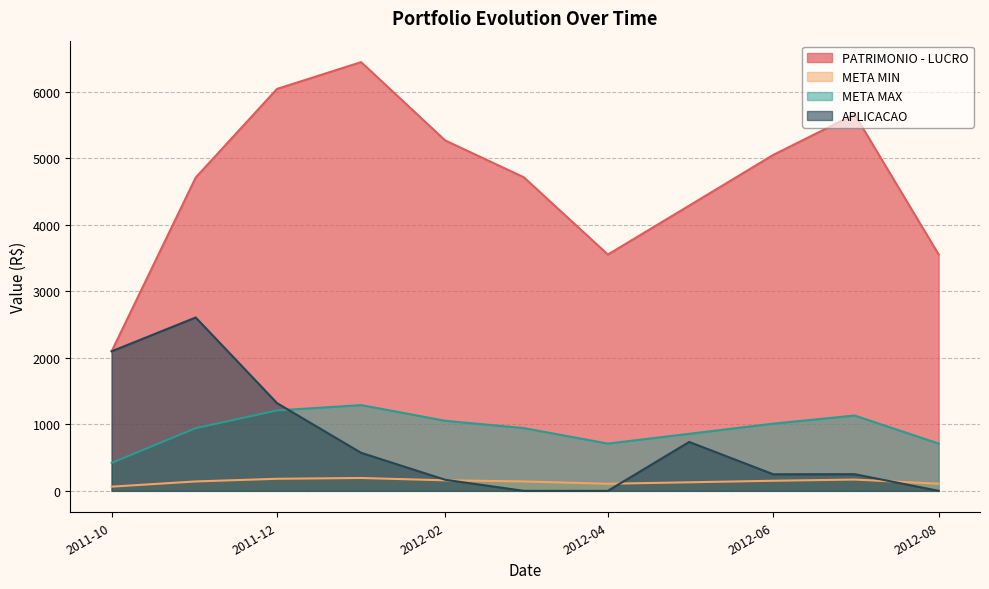

How many values in the META MIN series exceed 141?

7